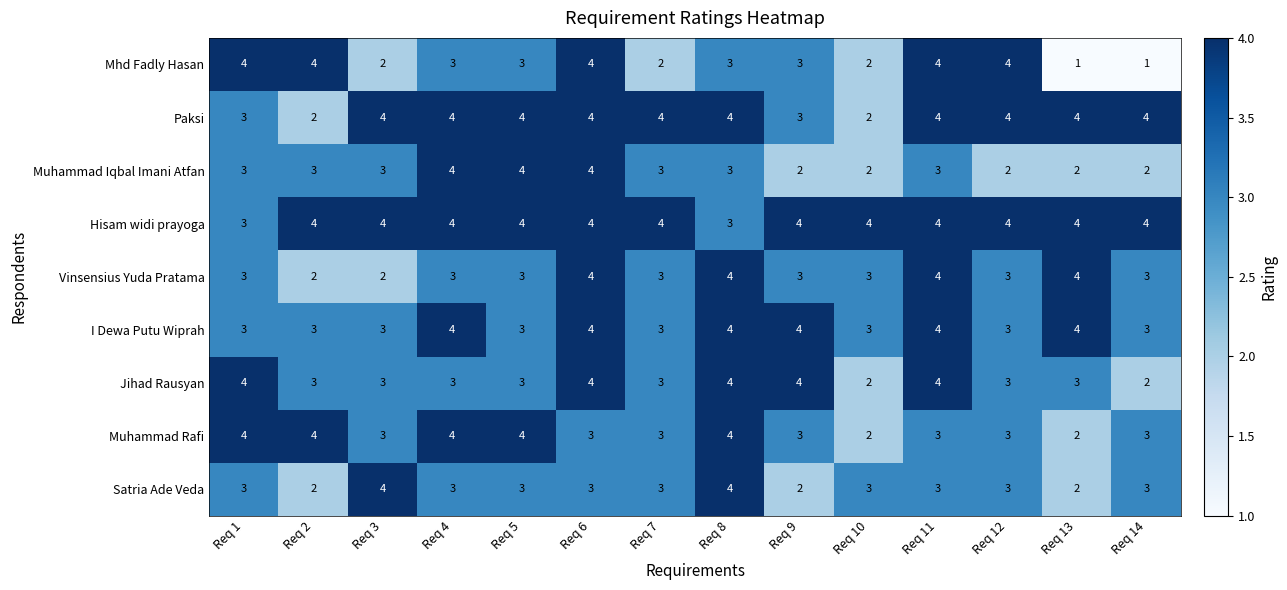

Count the Mhd Fadly Hasan values in the range 2 to 4.

12